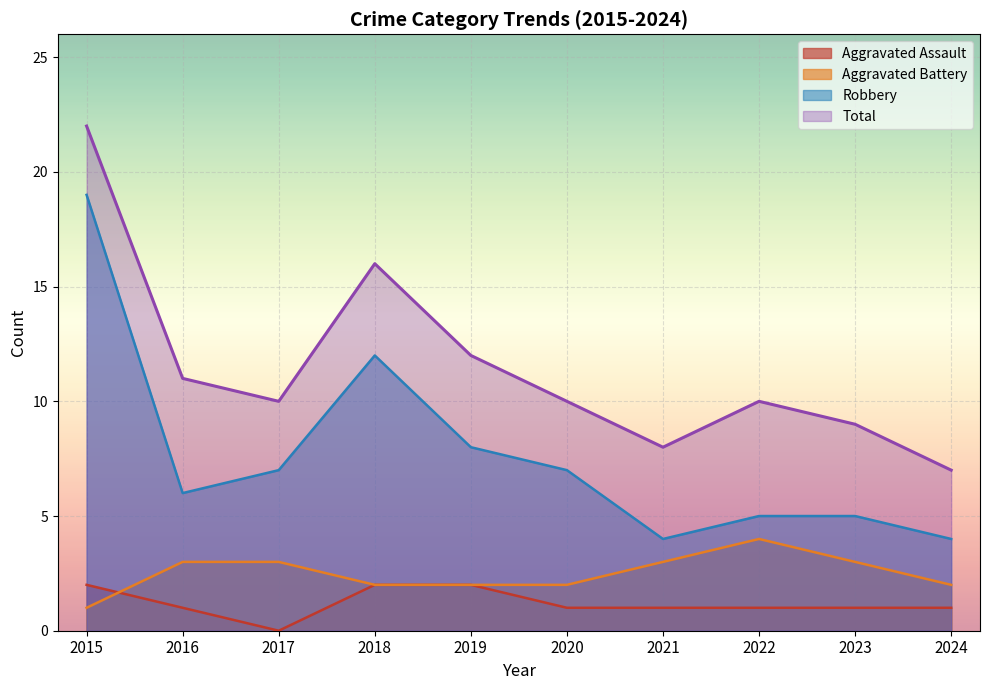

What is the approximate value of Total at 2022, to the nearest 5?

10